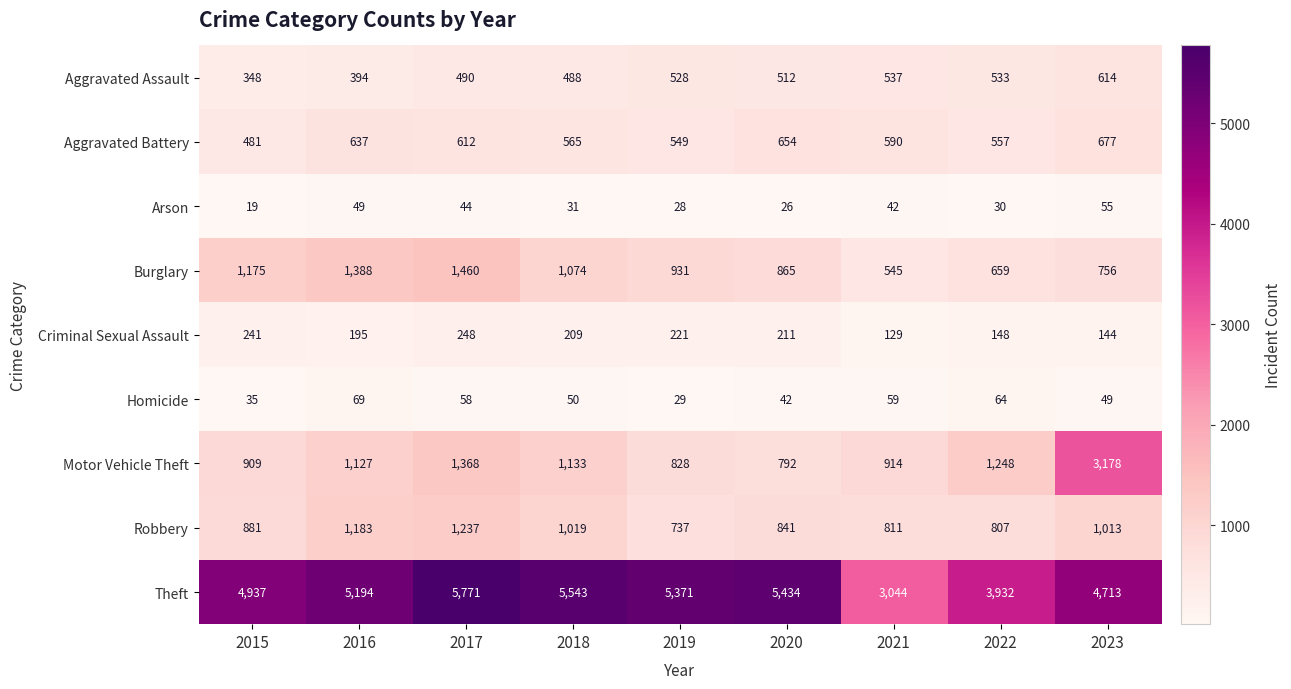

Where does the Burglary series first go above 931?

2015